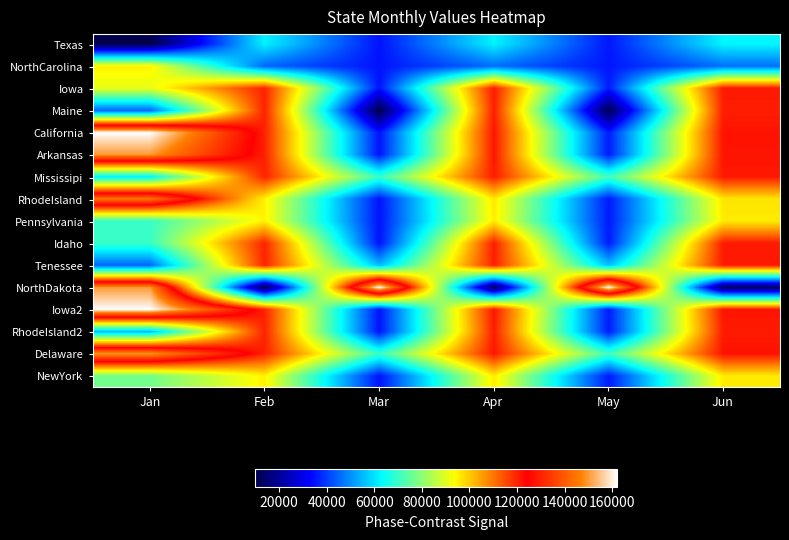

Reading left to right, transcribe all the data shown in this chart.

Texas: Jan=10000	Feb=62000	Mar=35000	Apr=62090	May=35558	Jun=62405
NorthCarolina: Jan=95000	Feb=45000	Mar=35000	Apr=45855	May=35405	Jun=46170
Iowa: Jan=91000	Feb=120000	Mar=35000	Apr=120819	May=36080	Jun=121134
Maine: Jan=45000	Feb=120000	Mar=10000	Apr=120405	May=11080	Jun=120495
California: Jan=162000	Feb=120000	Mar=35000	Apr=121458	May=36080	Jun=121773
Arkansas: Jan=150000	Feb=120000	Mar=35000	Apr=121350	May=36080	Jun=121665
Mississipi: Jan=62000	Feb=120000	Mar=70000	Apr=120558	May=71080	Jun=121188
RhodeIsland: Jan=145000	Feb=95000	Mar=35000	Apr=96305	May=35855	Jun=96620
Pennsylvania: Jan=70000	Feb=95000	Mar=35000	Apr=95630	May=35855	Jun=95945
Idaho: Jan=70000	Feb=120000	Mar=35000	Apr=120630	May=36080	Jun=120945
Tenessee: Jan=45000	Feb=120000	Mar=55000	Apr=120405	May=56080	Jun=120900
NorthDakota: Jan=150000	Feb=10000	Mar=162000	Apr=11350	May=162090	Jun=12808
Iowa2: Jan=162000	Feb=120000	Mar=35000	Apr=121458	May=36080	Jun=121773
RhodeIsland2: Jan=55000	Feb=120000	Mar=35000	Apr=120495	May=36080	Jun=120810
Delaware: Jan=150000	Feb=120000	Mar=70000	Apr=121350	May=71080	Jun=121980
NewYork: Jan=77000	Feb=95000	Mar=35000	Apr=95693	May=35855	Jun=96008